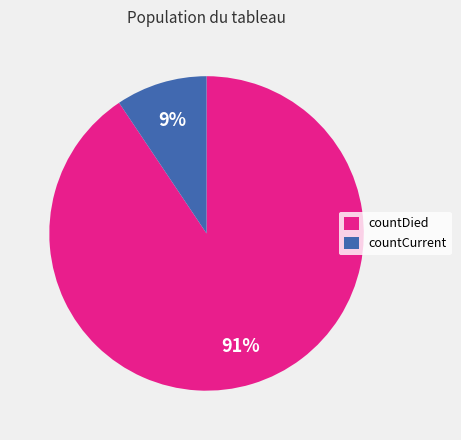

To the nearest percent, what percentage of the pie is countCurrent?

9%